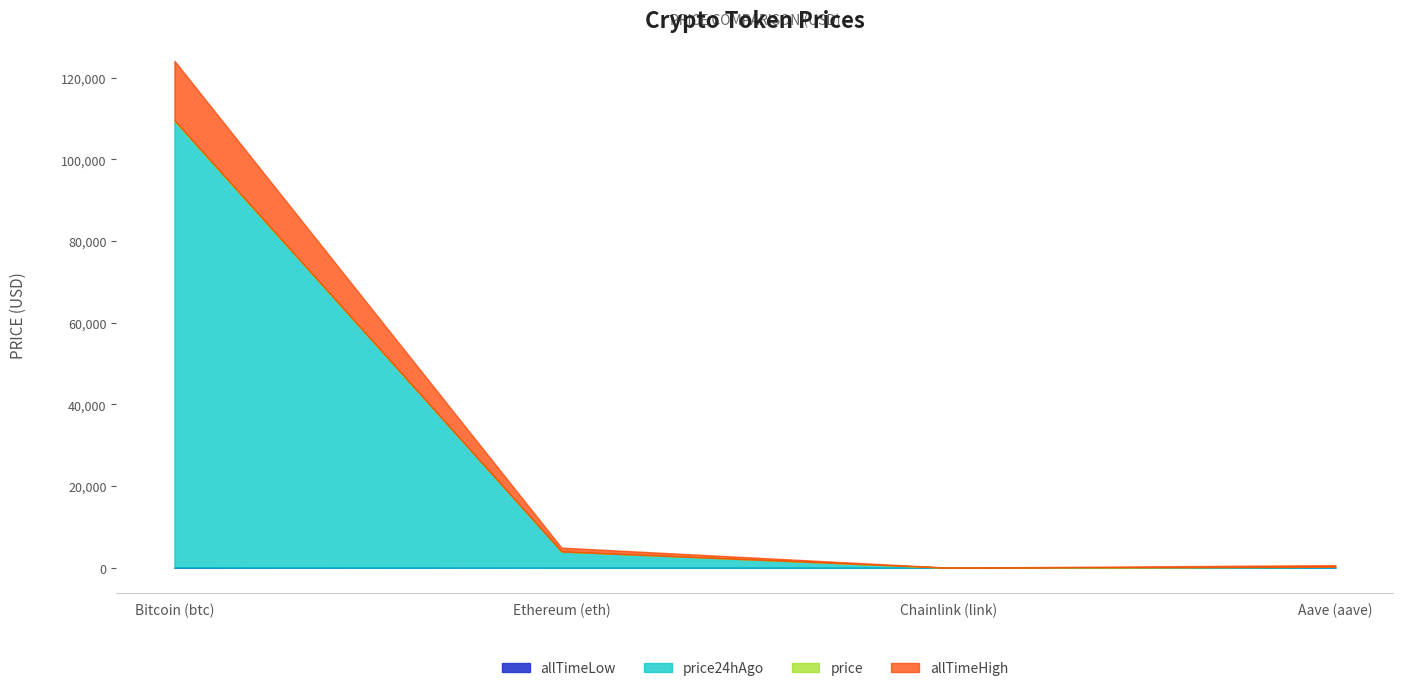

At Chainlink (link), list the series in order from largest to smallest.

allTimeHigh, price24hAgo, price, allTimeLow